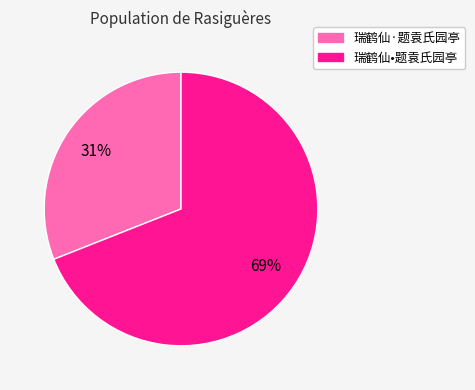

Approximately how many times larger is the value at 瑞鹤仙·题袁氏园亭 compared to 瑞鹤仙•题袁氏园亭?

0.4